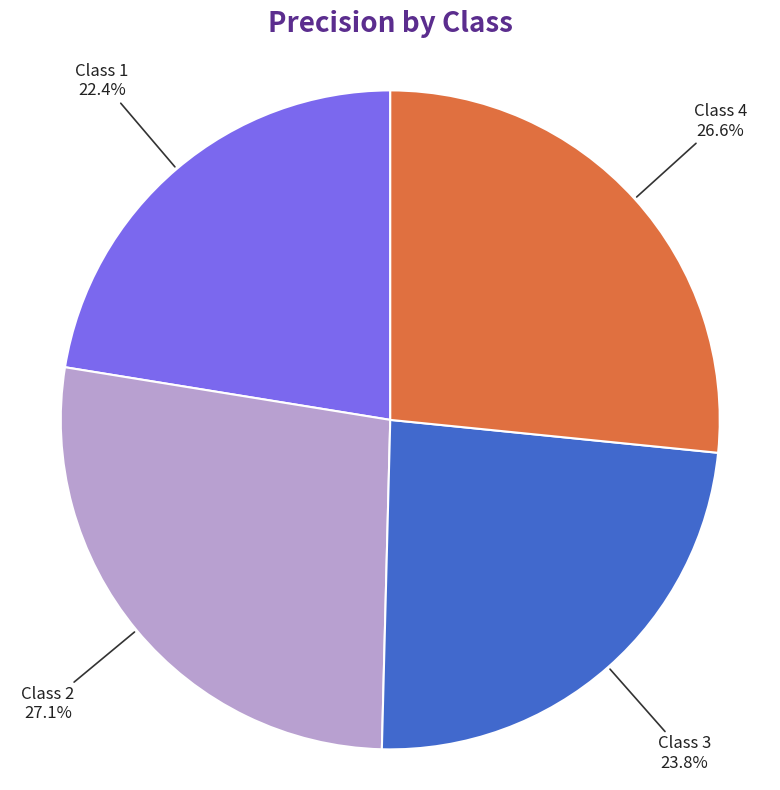

Combined, what portion of the pie is Class 3 and Class 2?

51.0%